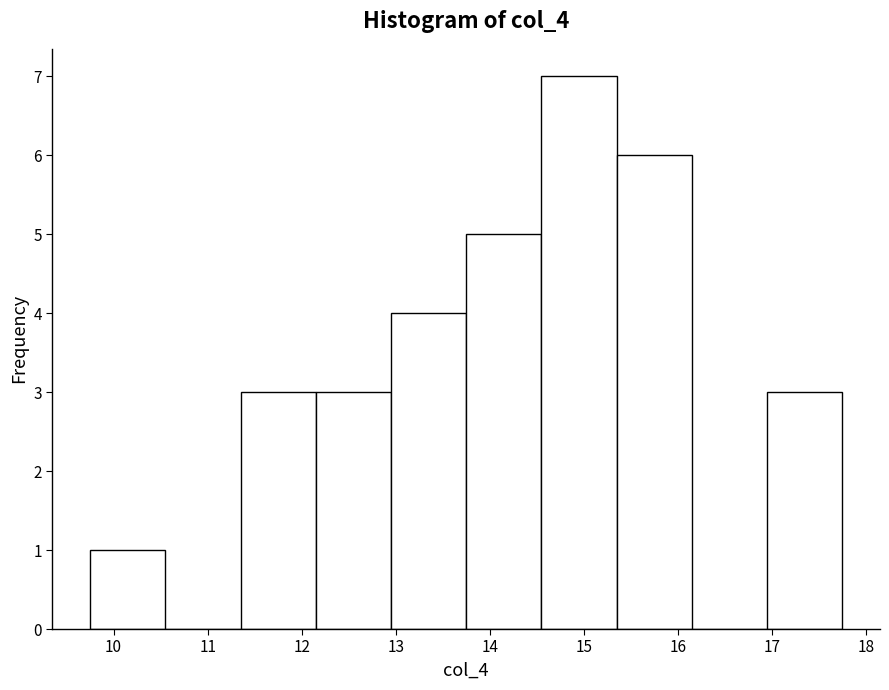

Reading left to right, transcribe this chart: for each bar, give the range it covers on the x-axis and its height. Neither the bar edges nor the heights are printed on the chart, so give them approximately, as read against the axes.

9.75 to 10.55: 1
10.55 to 11.35: 0
11.35 to 12.15: 3
12.15 to 12.95: 3
12.95 to 13.75: 4
13.75 to 14.55: 5
14.55 to 15.35: 7
15.35 to 16.15: 6
16.15 to 16.95: 0
16.95 to 17.75: 3